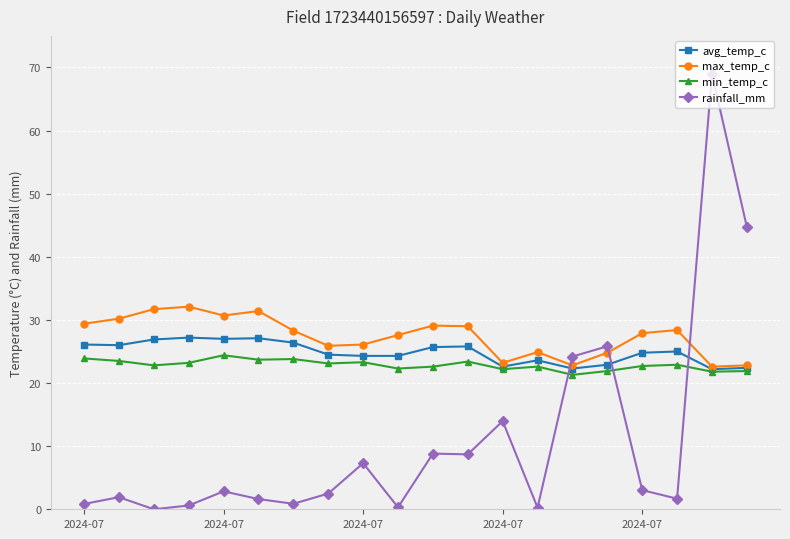

What is the value of the max_temp_c point at the 19th from the left?

22.6